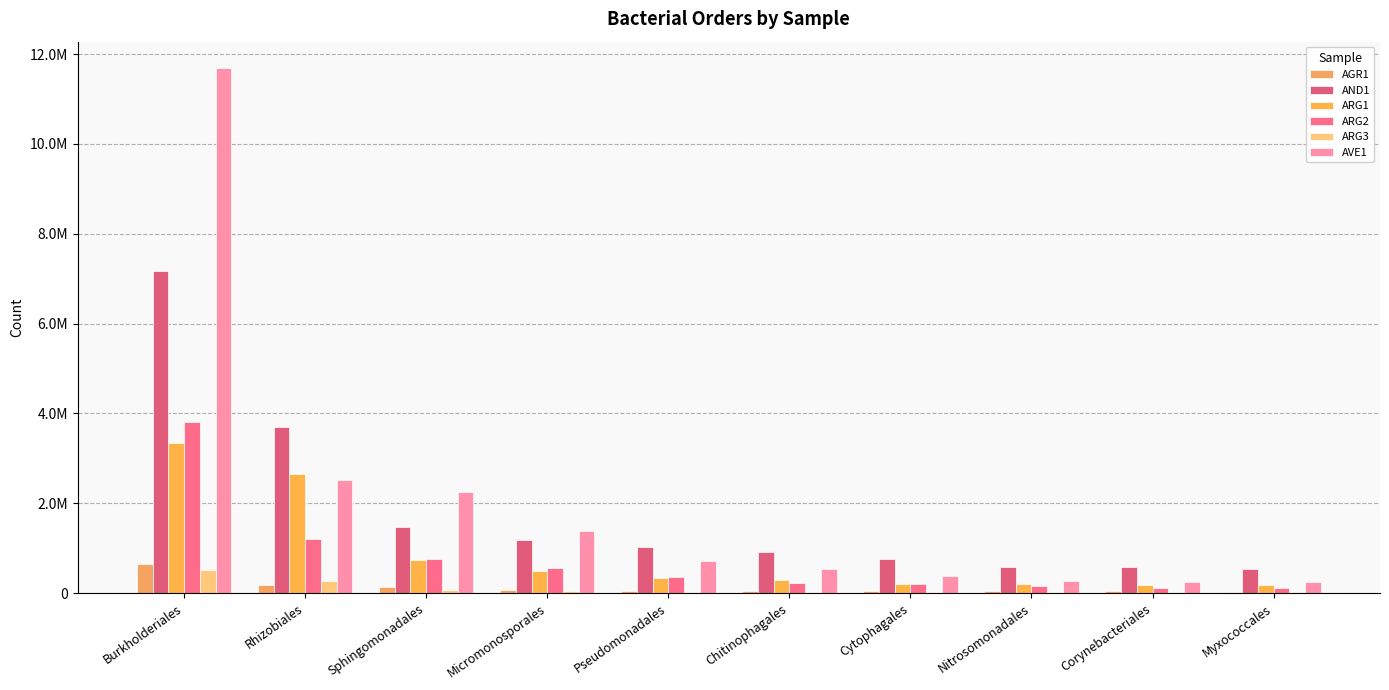

Are the bars horizontal?

No